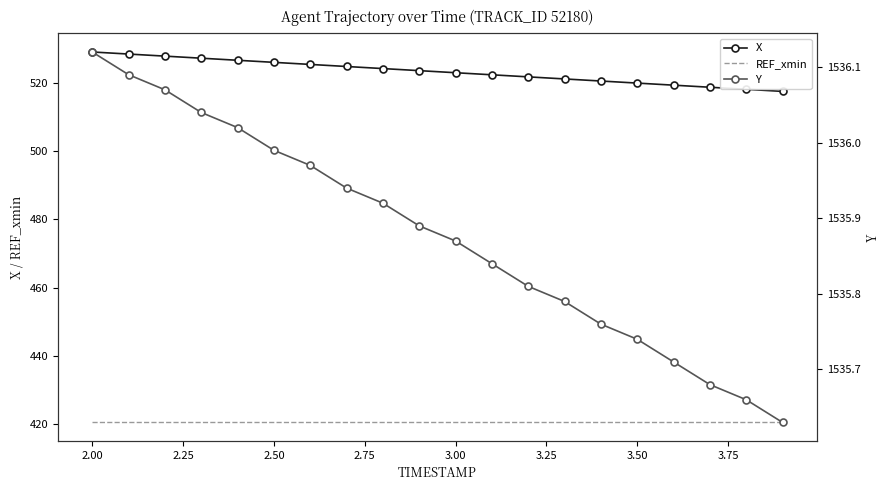

What is the minimum value for X?

517.6